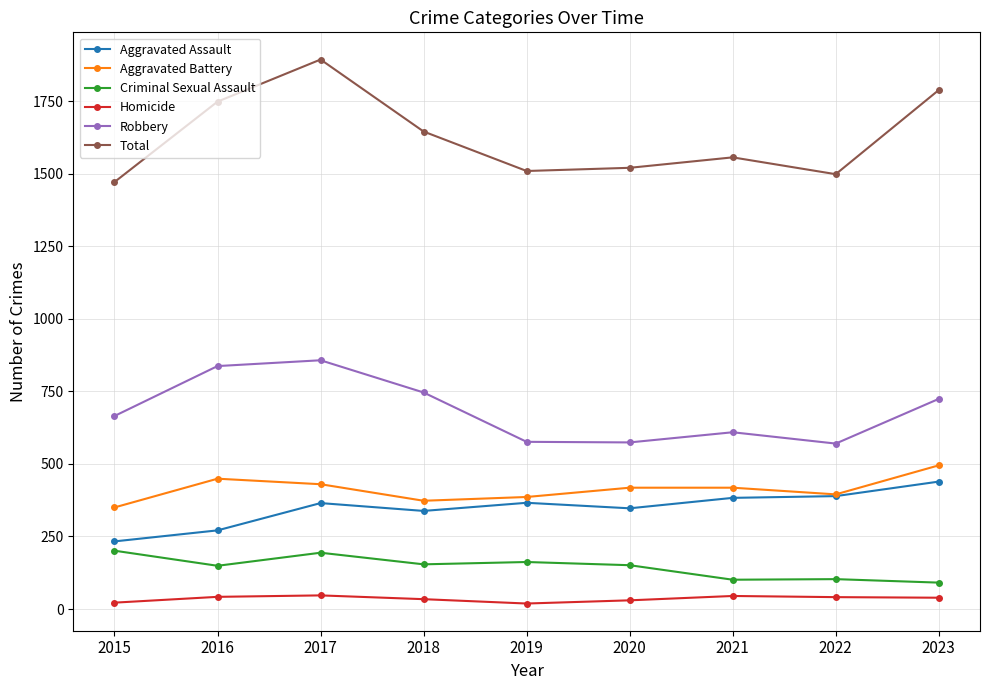

The Robbery series shows 1138 at 2015. True or false?

False